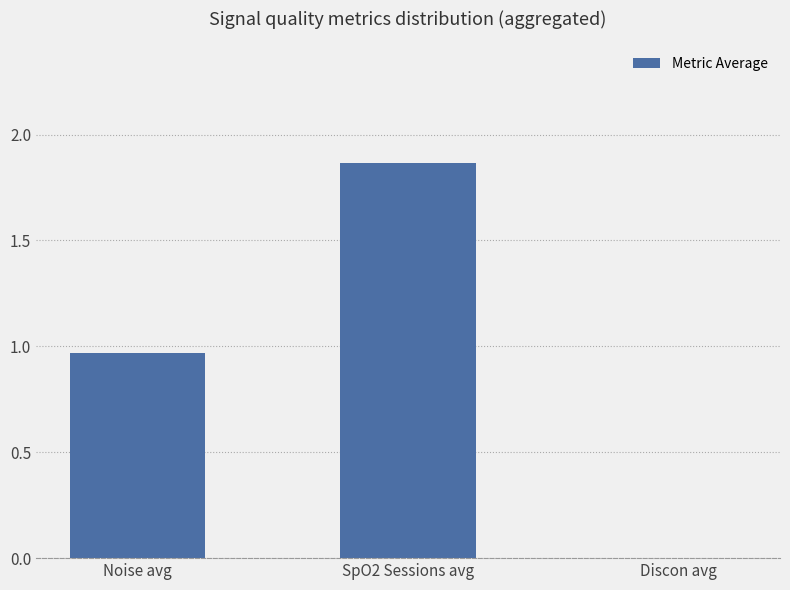

What is the sum of all values?

2.8